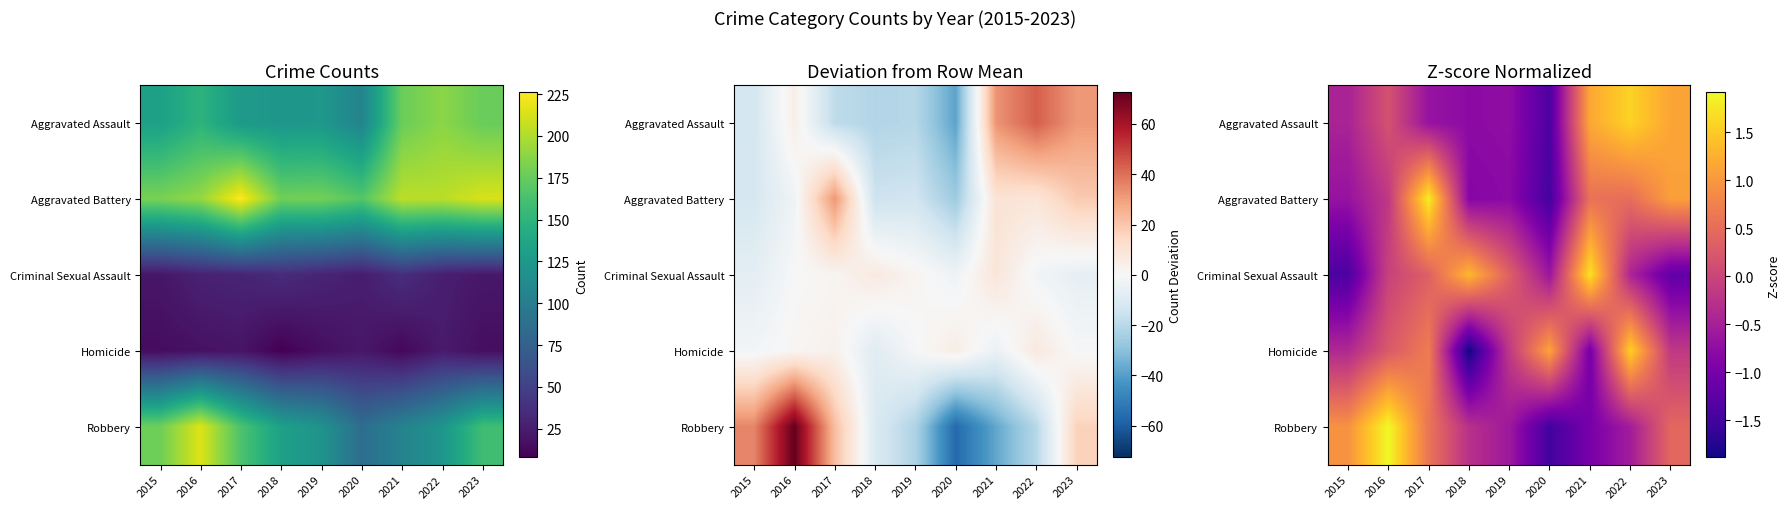

How many categories are shown in the chart?

9